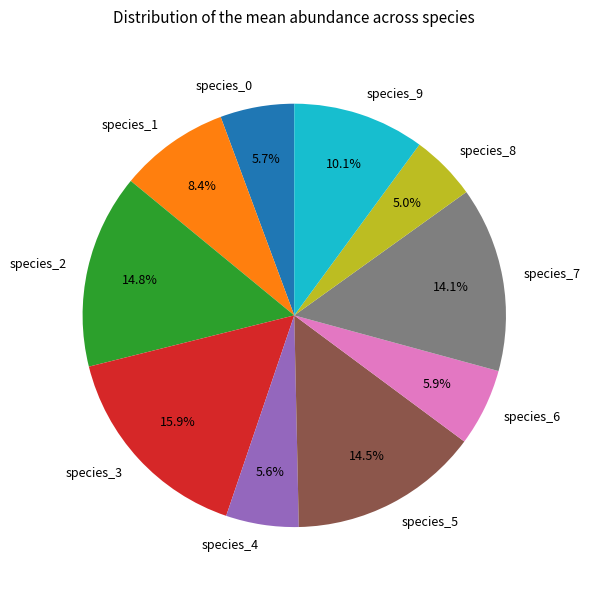

Count the number of slices in the pie.

10